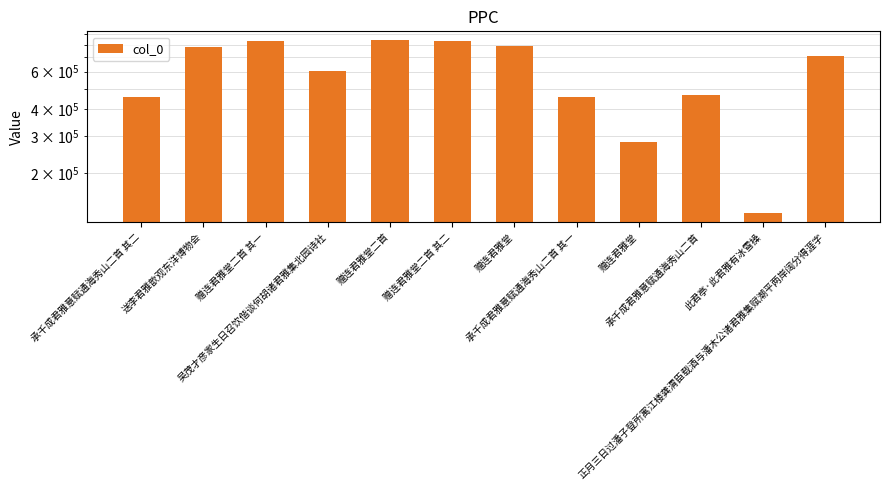

What is the label of the 1st bar from the right?

正月三日过潘子登所寓江楼龚渭臣载酒与潘木公诸君雅集赋潮平两岸阔分得涯字